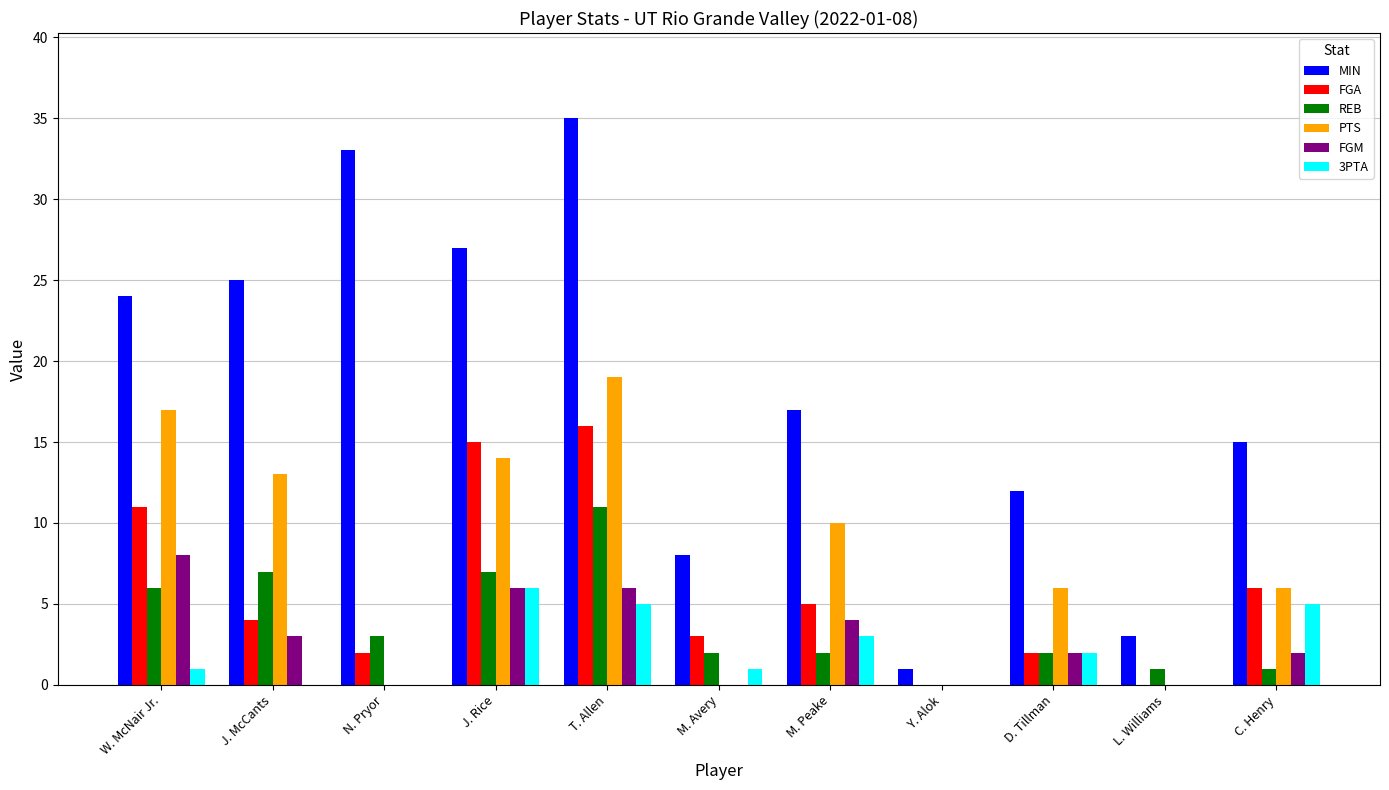

Reading left to right, extract all data points from this chart.

MIN: 24	25	33	27	35	8	17	1	12	3	15
FGA: 11	4	2	15	16	3	5	0	2	0	6
REB: 6	7	3	7	11	2	2	0	2	1	1
PTS: 17	13	0	14	19	0	10	0	6	0	6
FGM: 8	3	0	6	6	0	4	0	2	0	2
3PTA: 1	0	0	6	5	1	3	0	2	0	5